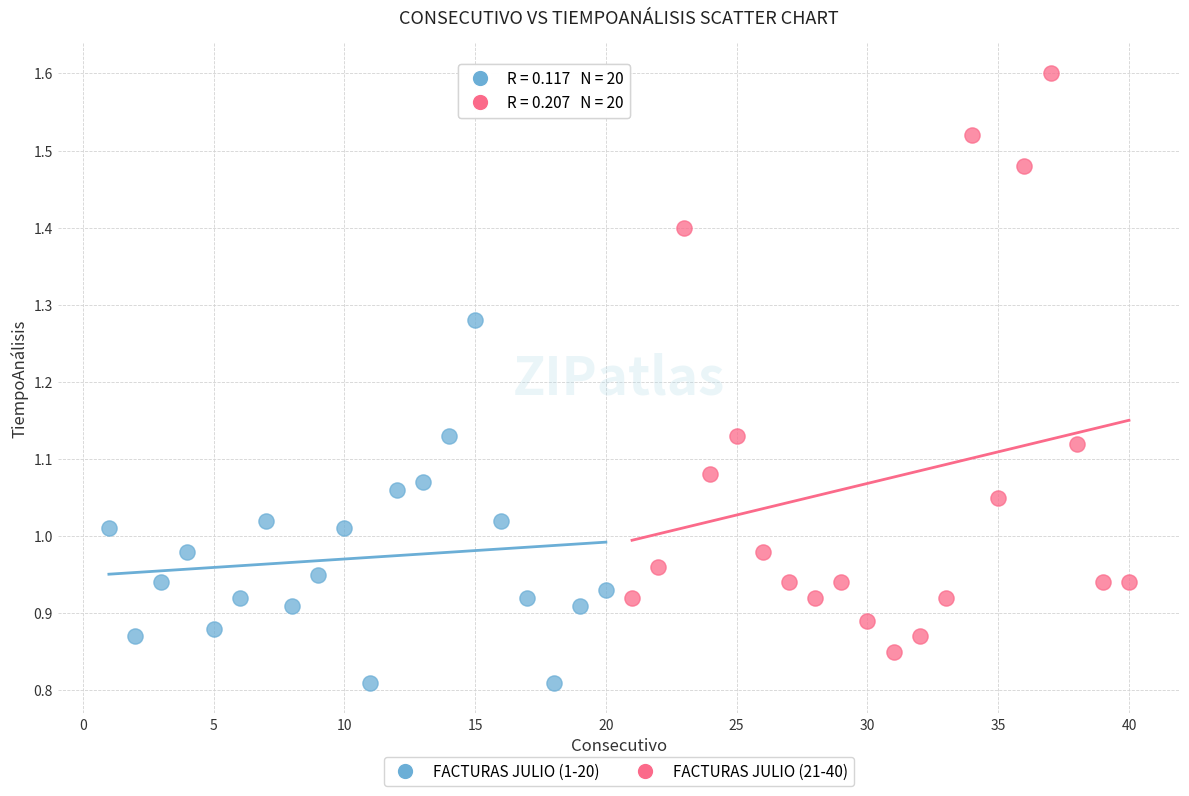

Which series has the largest Y range (max minus min)?

FACTURAS JULIO (21-40)